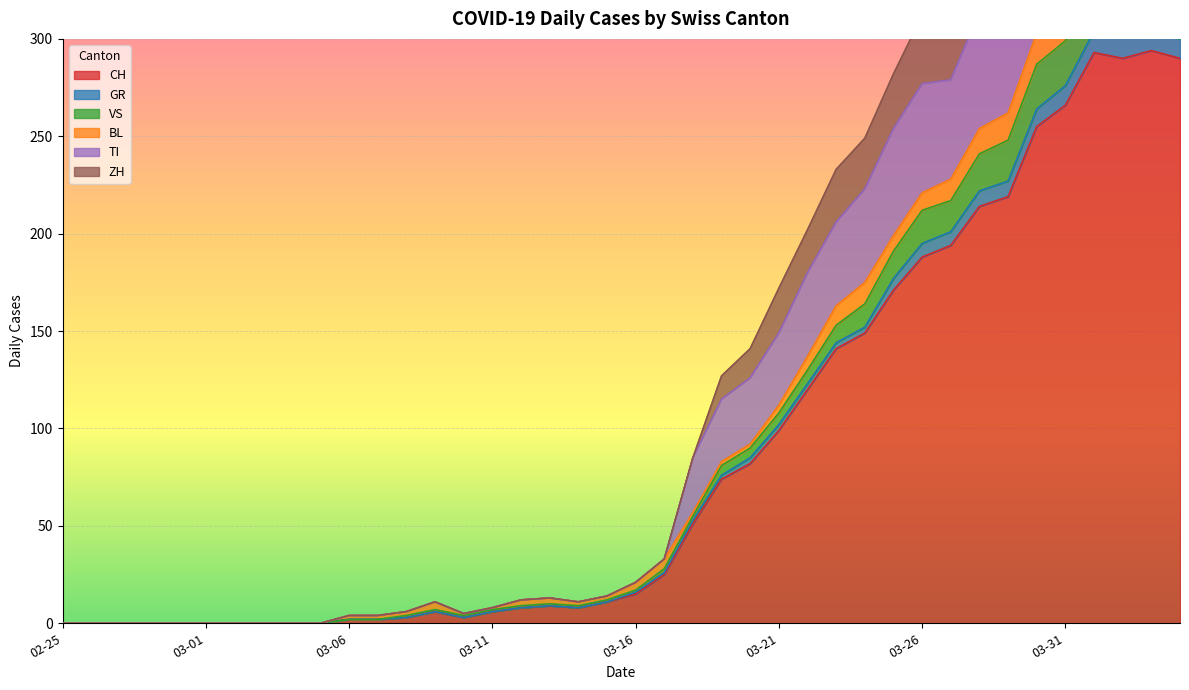

What is the label of the 32nd point from the right?

2020-03-04